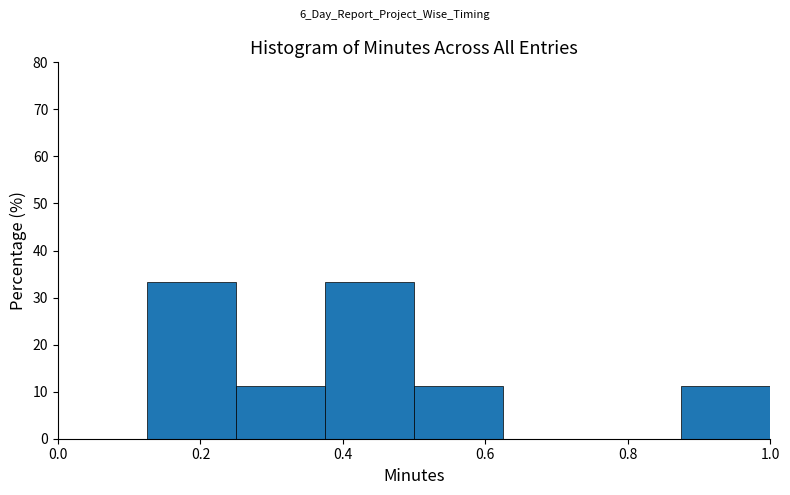

How tall is the bar that spans 0.375 to 0.500 on the x-axis? Neither the bar edges nor the heights are printed on the chart, so give them approximately, as read against the axes.

33